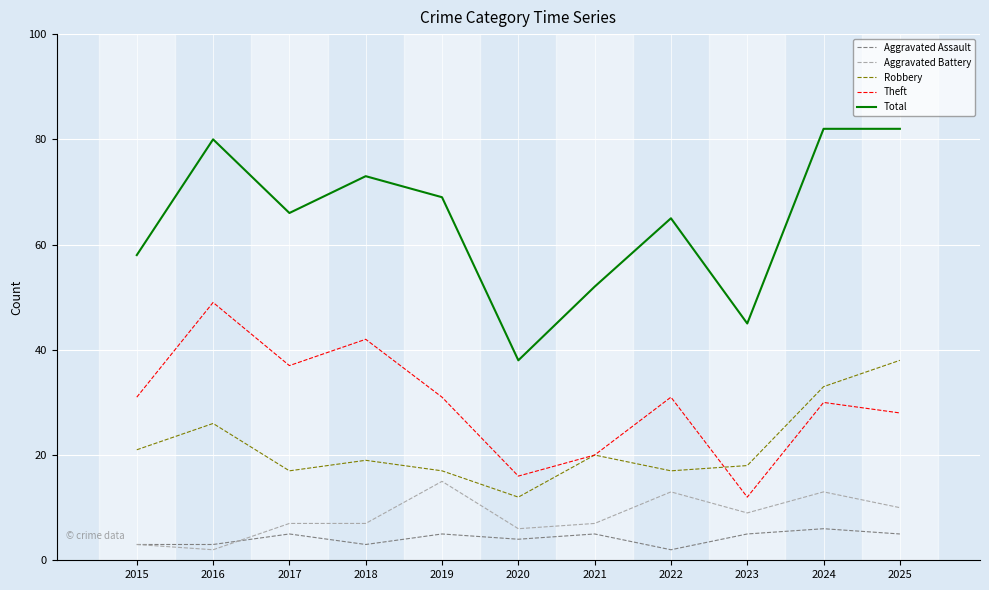

In Robbery, how many points are lower than both neighbors (excluding endpoints)?

3